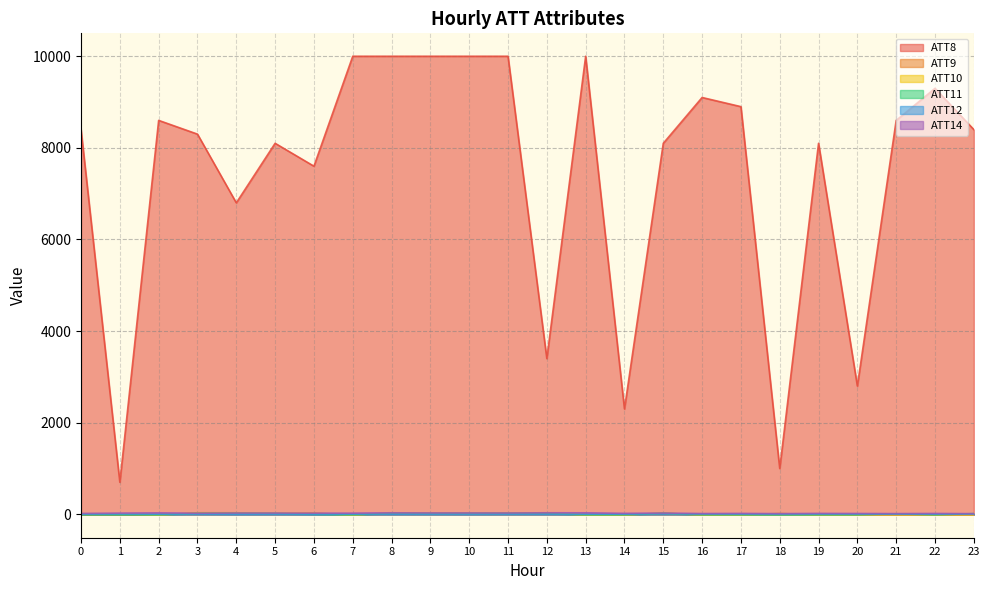

Rank the categories by ATT12 value from highest to lowest.

15, 1, 23, 16, 20, 19, 18, 17, 3, 21, 7, 0, 2, 22, 11, 12, 14, 8, 9, 5, 13, 10, 4, 6